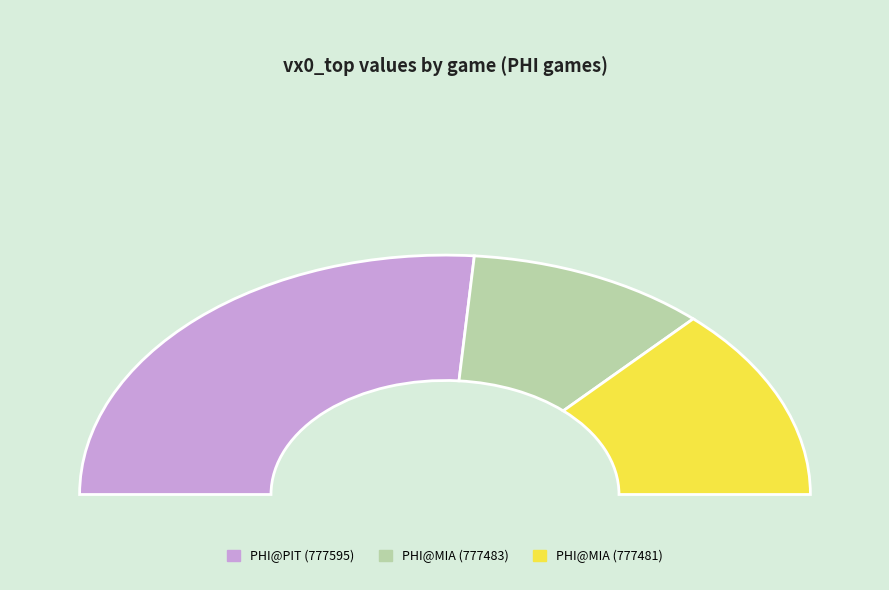

Count the number of slices in the pie.

3